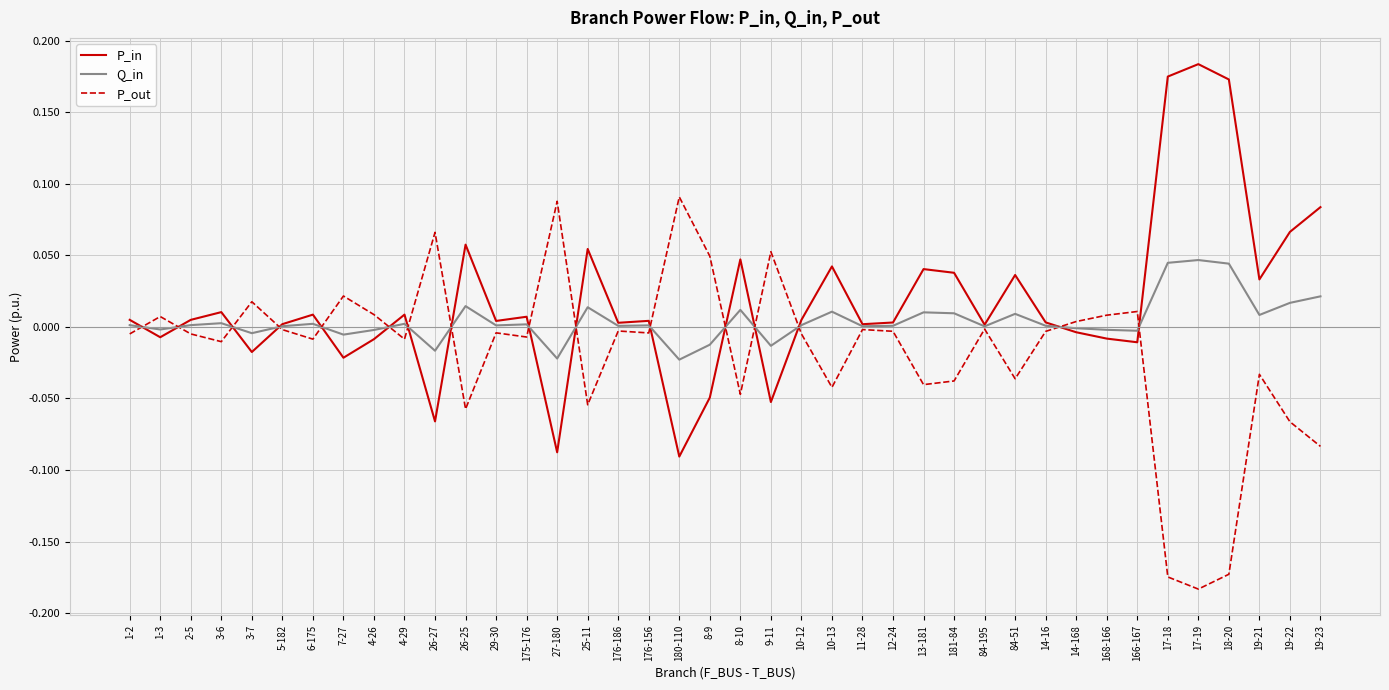

Is the value of P_in at 4-29 greater than the value of P_out at 10-13?

Yes